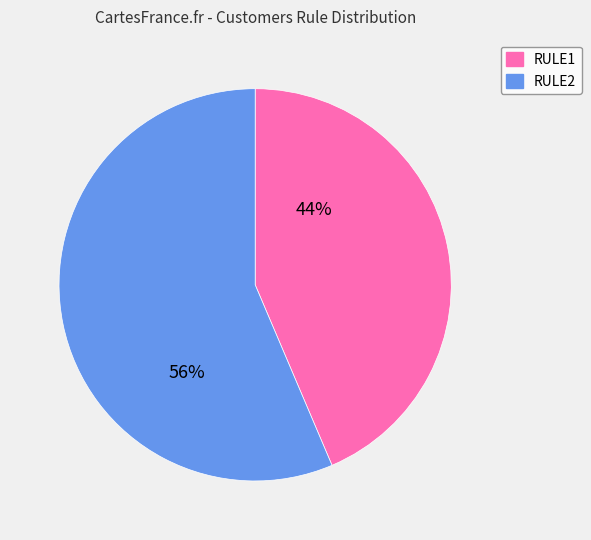

To the nearest percent, what is the average slice percentage?

50%